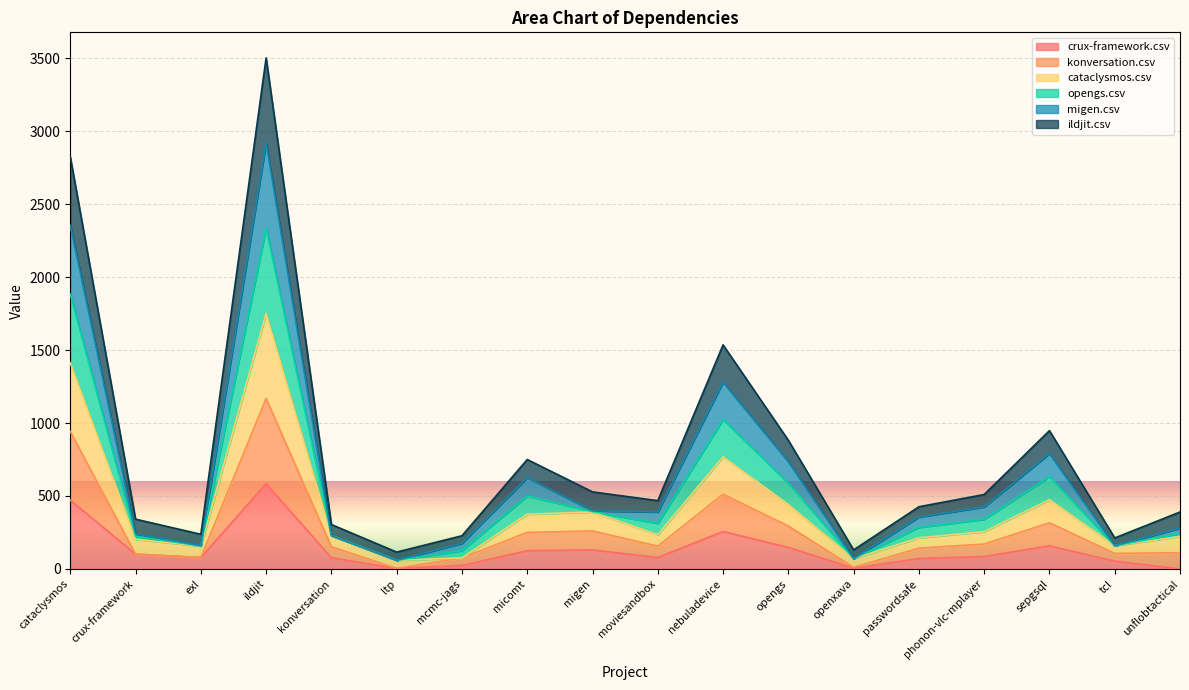

Which category has the highest value in the crux-framework.csv series?

ildjit